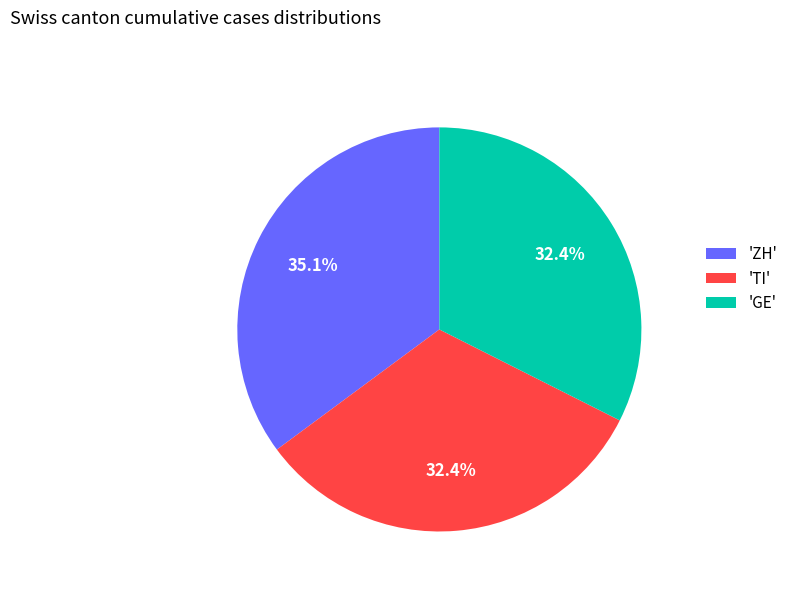

How much of the chart is everything except 'ZH'?

64.9%